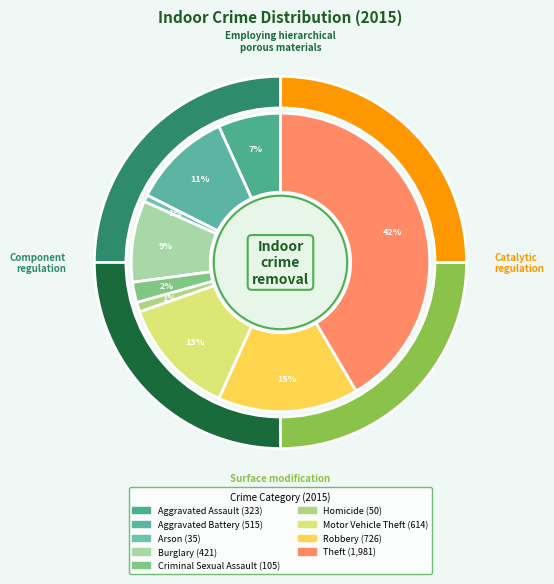

Which category has the biggest portion of the pie?

Theft